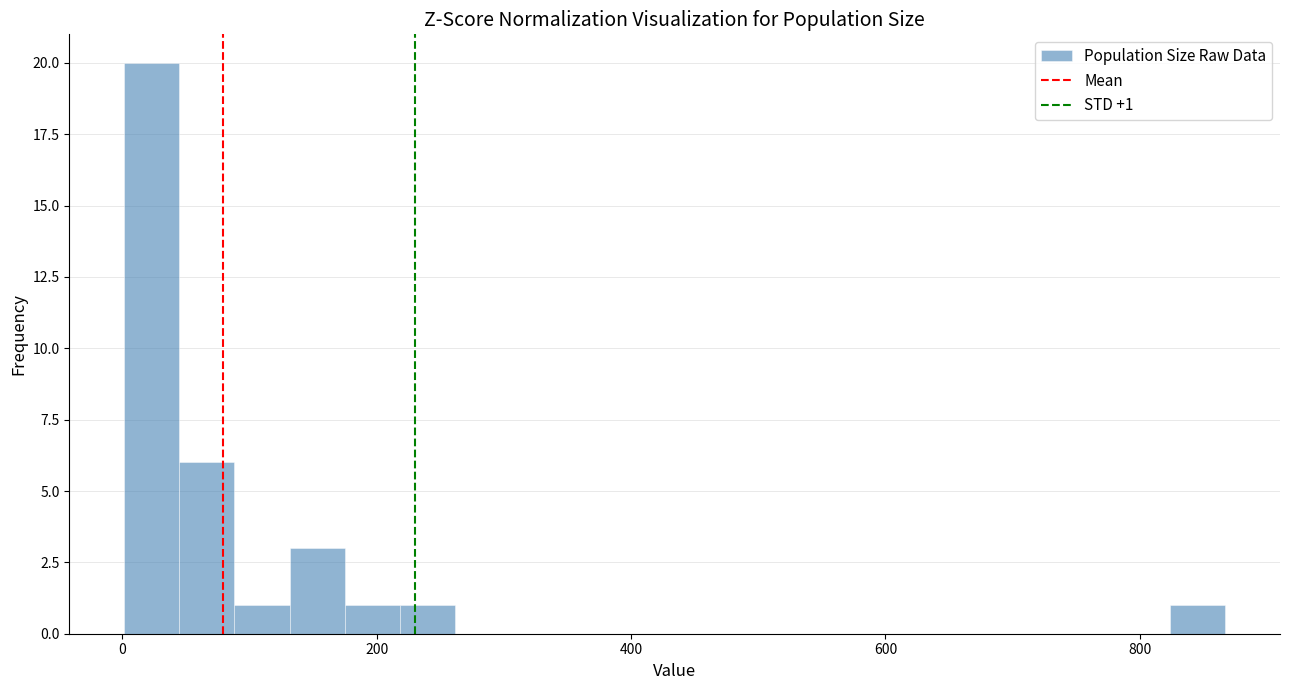

Around what value on the x-axis is the tallest bar? Give the approximate position of its centre, as read against the axis.

20